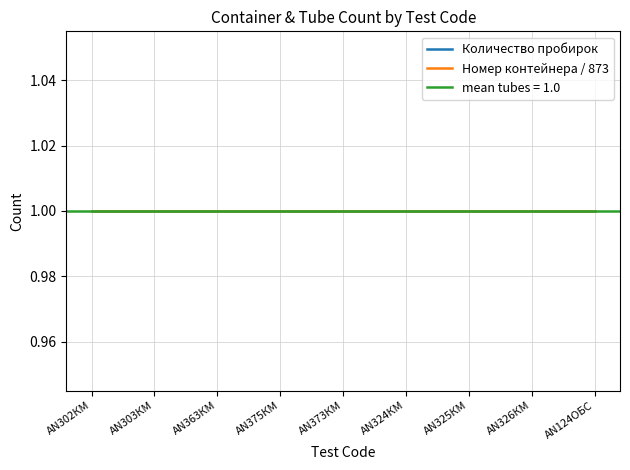

The Номер контейнера (cumulative) series shows 873 at AN324КМ. True or false?

True